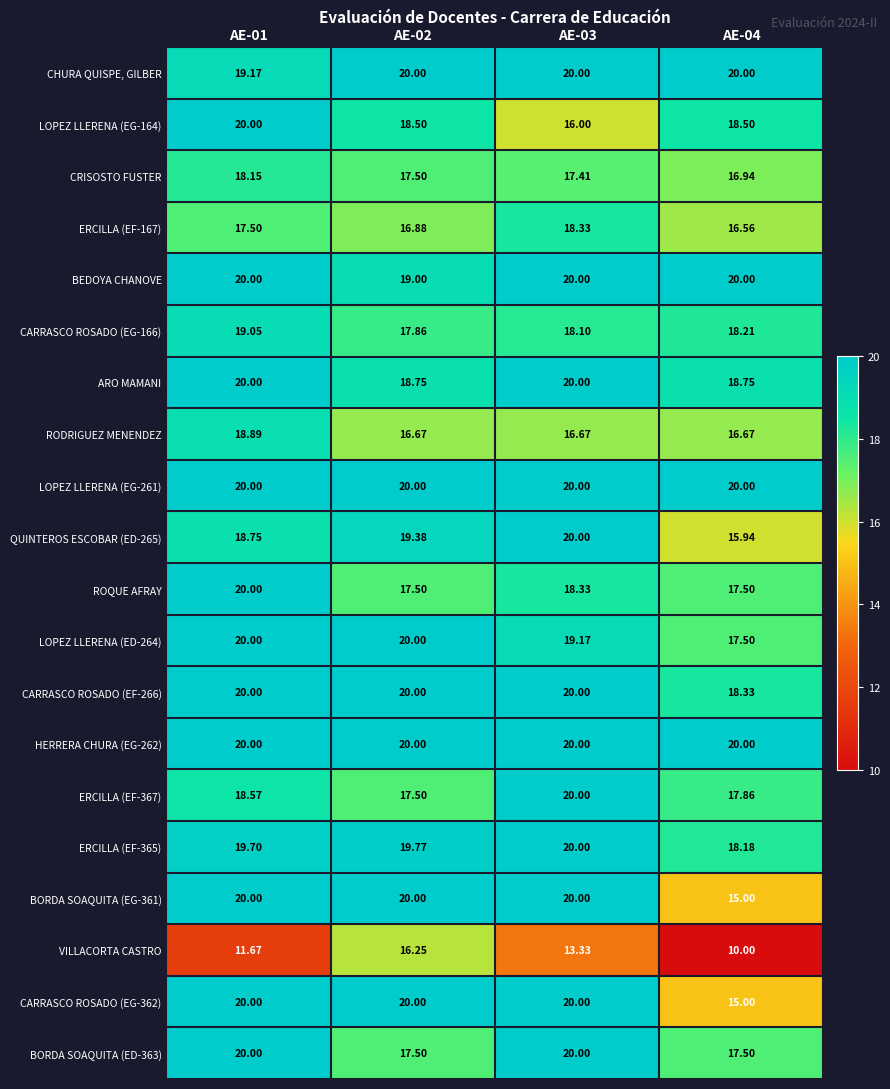

What is the greatest value displayed?

20.0